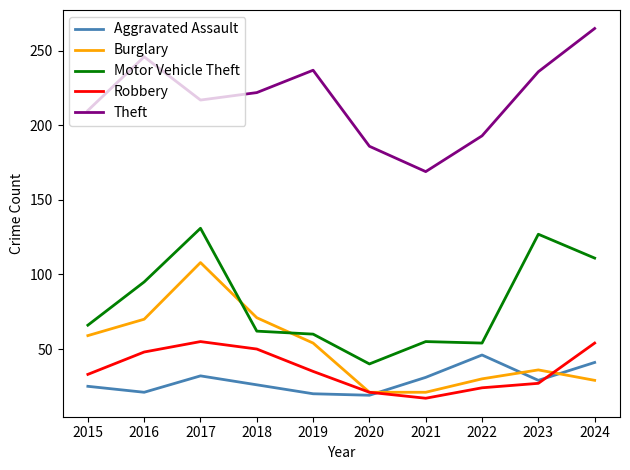

True or false: Aggravated Assault has a value of 21 at 2016.

True